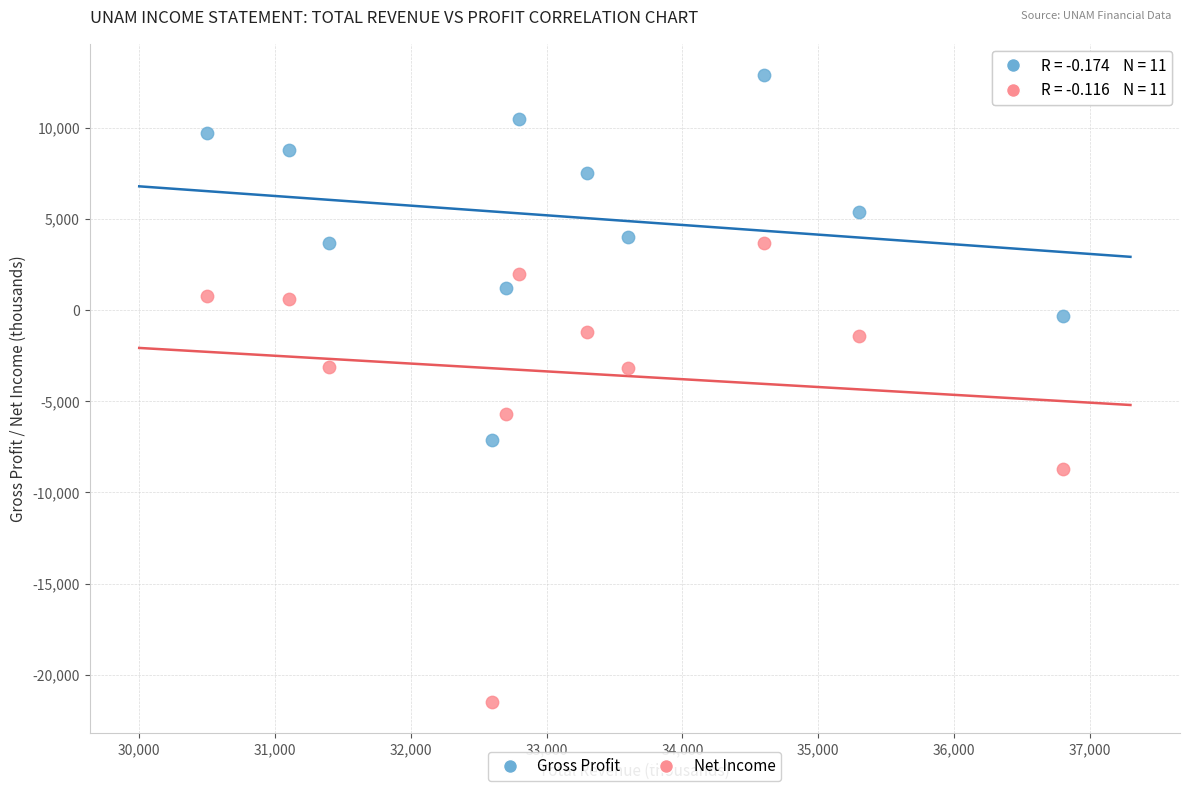

What are all the series names shown in the legend?

Gross Profit, Net Income